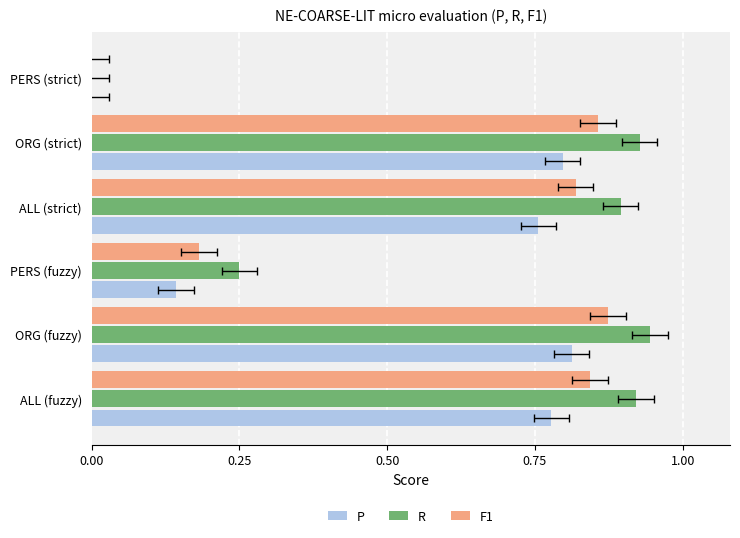

Reading left to right, what are all the values shown in this chart?

P: 0.8	0.8	0.1	0.8	0.8	0.0
R: 0.9	0.9	0.2	0.9	0.9	0.0
F1: 0.8	0.9	0.2	0.8	0.9	0.0